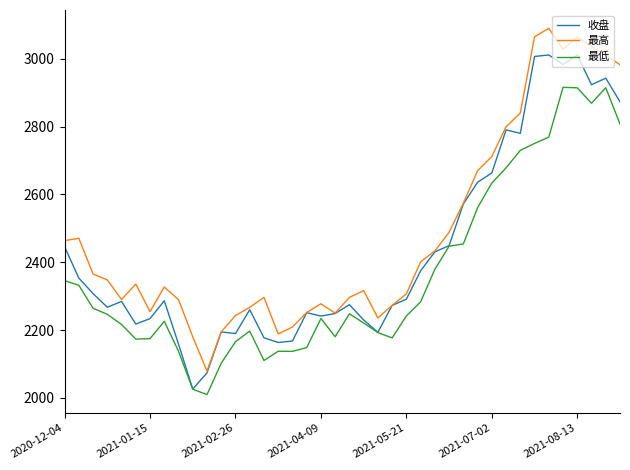

Which series has the widest spread of values?

最高